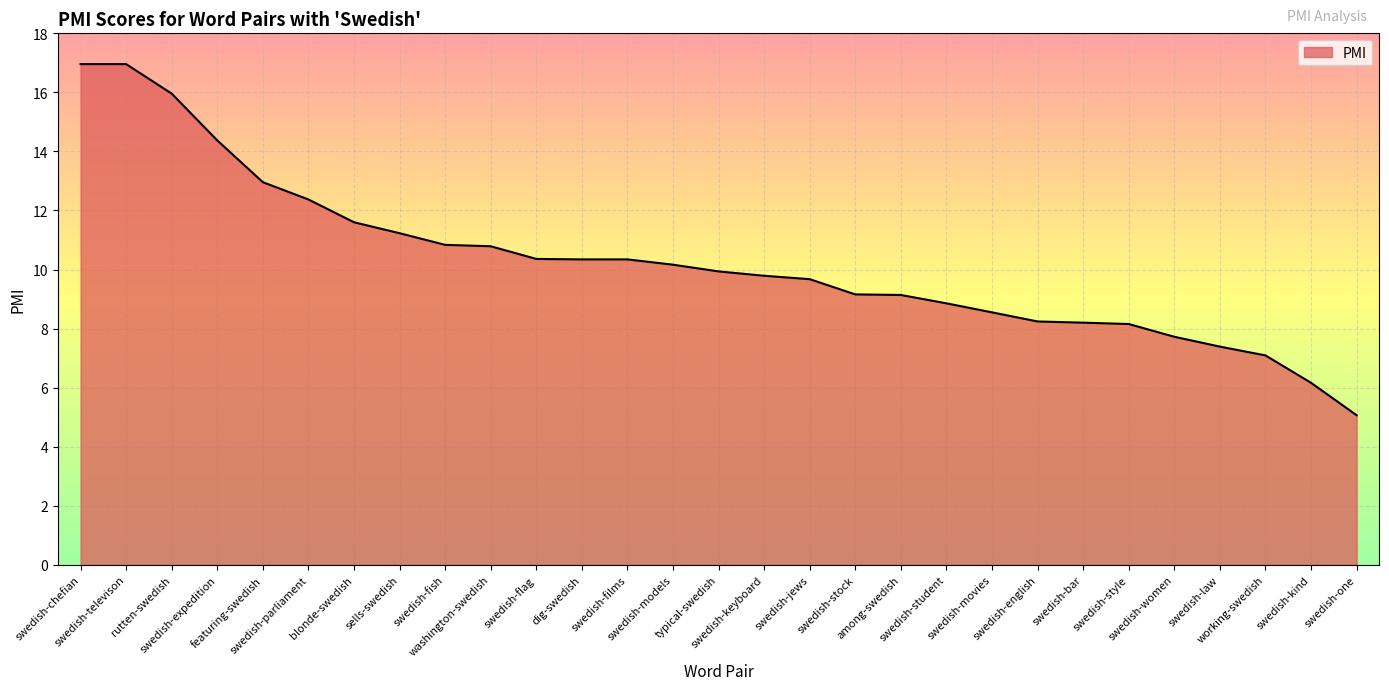

What value does the data have at swedish-student?

8.9